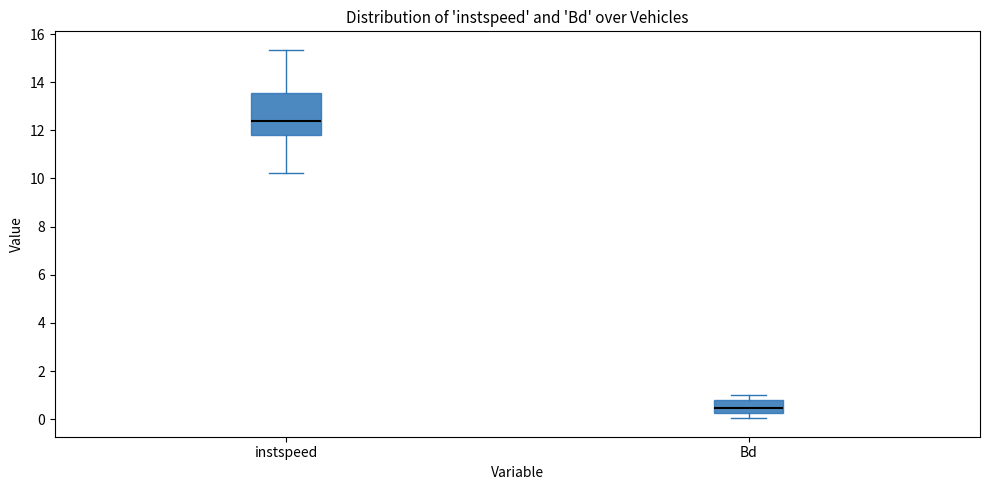

Which box's median line is the highest?

instspeed